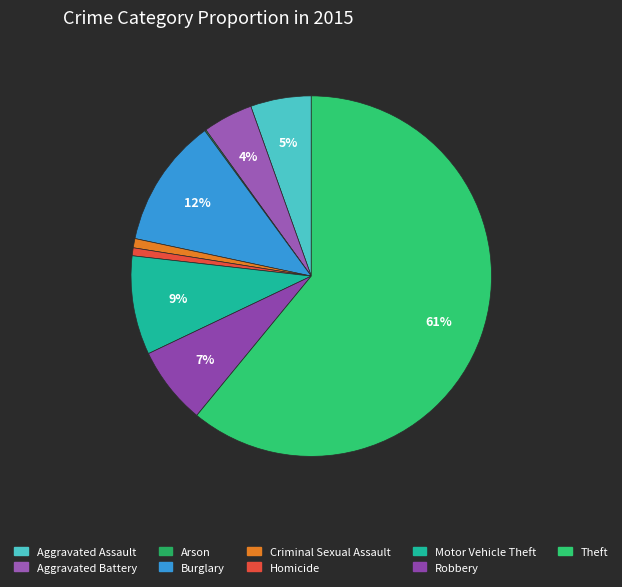

What percentage is the Burglary slice, to the nearest percent?

12%